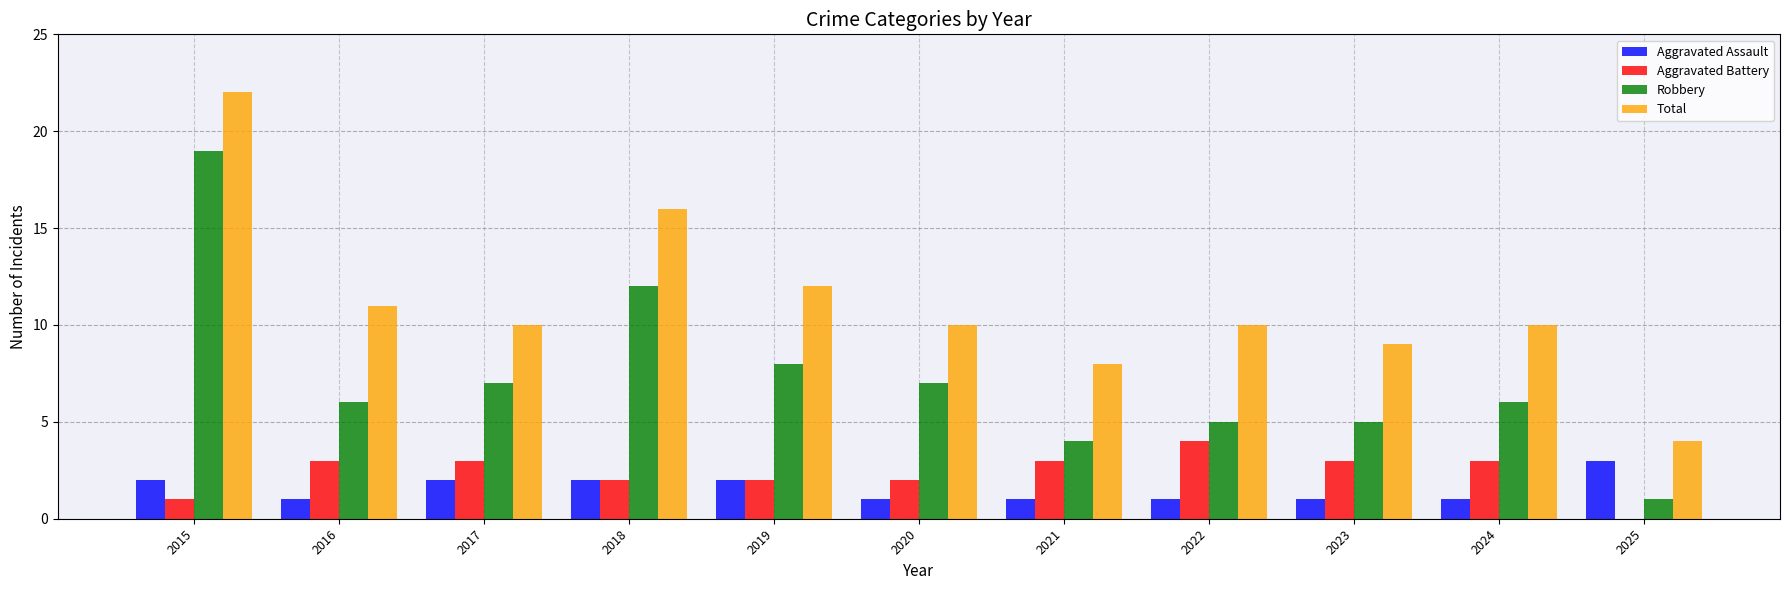

What is the total value across all series at 2018?

32